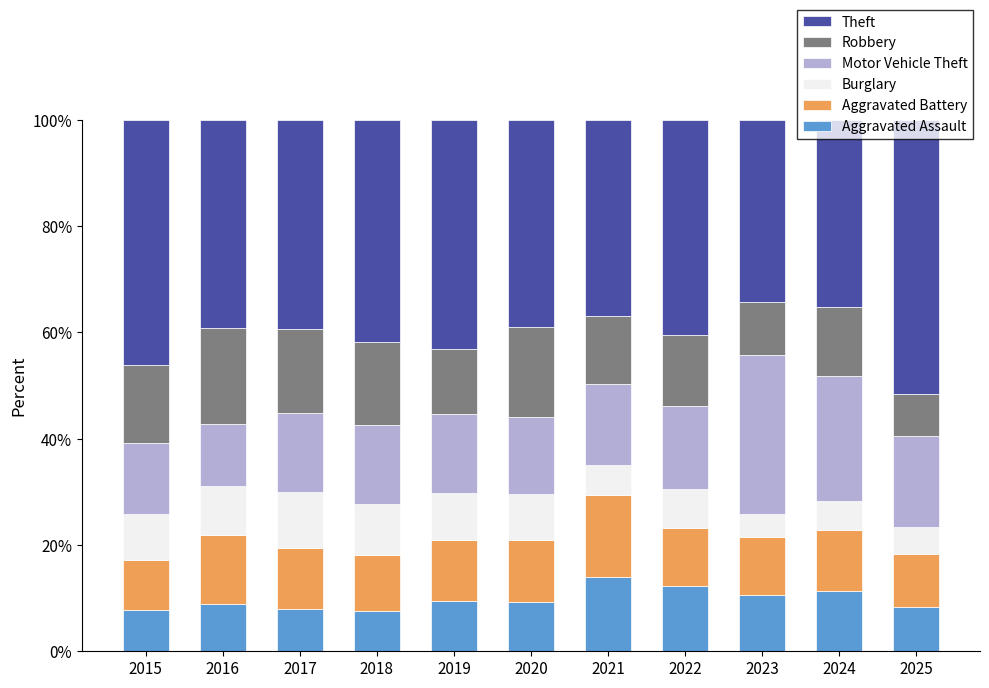

The value of Aggravated Assault at 2025 is 13.1. True or false?

False